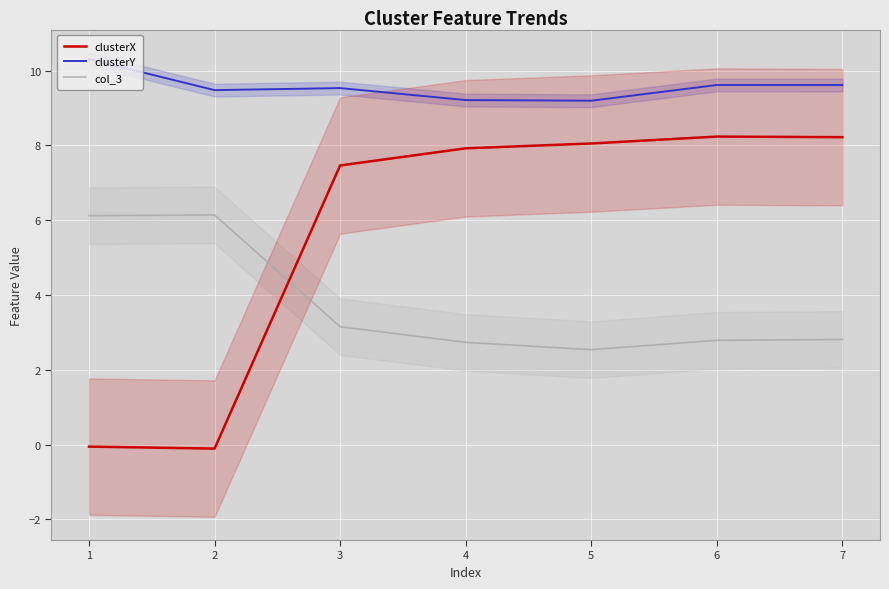

What is the highest value of the col_3 series?

6.1